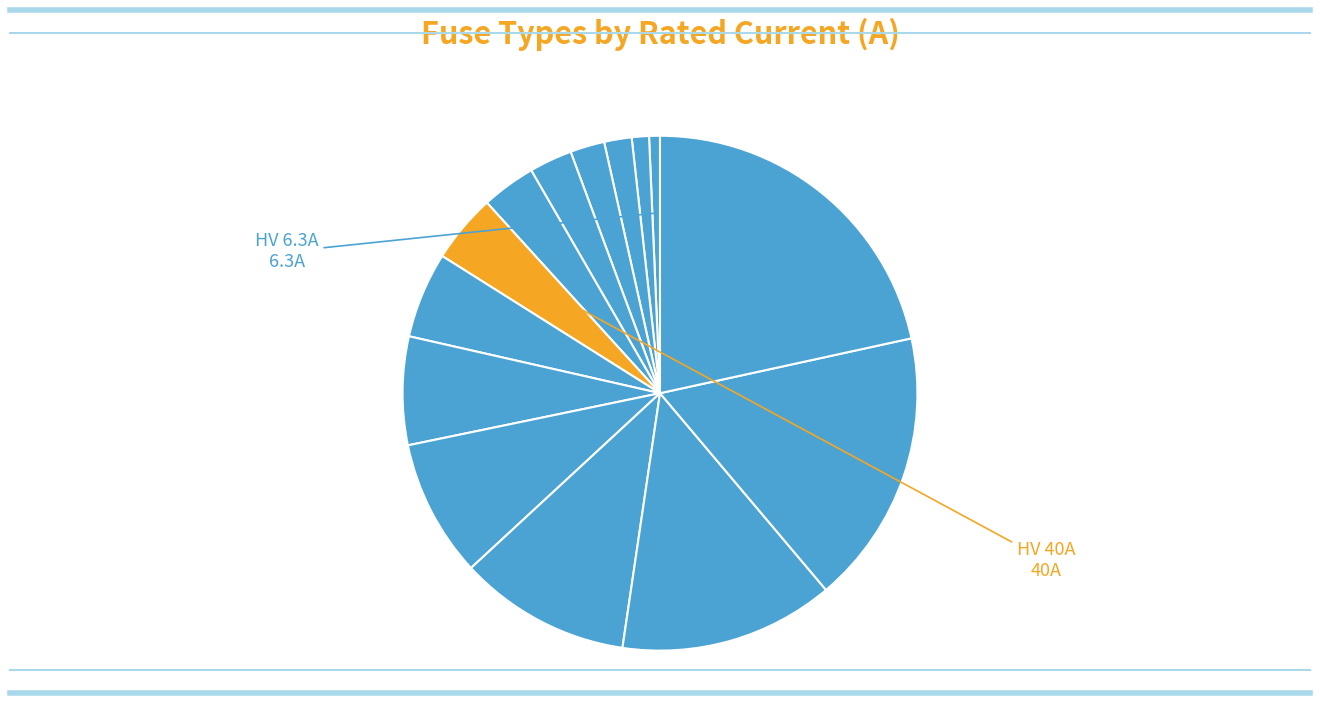

How many slices are in this pie chart?

14